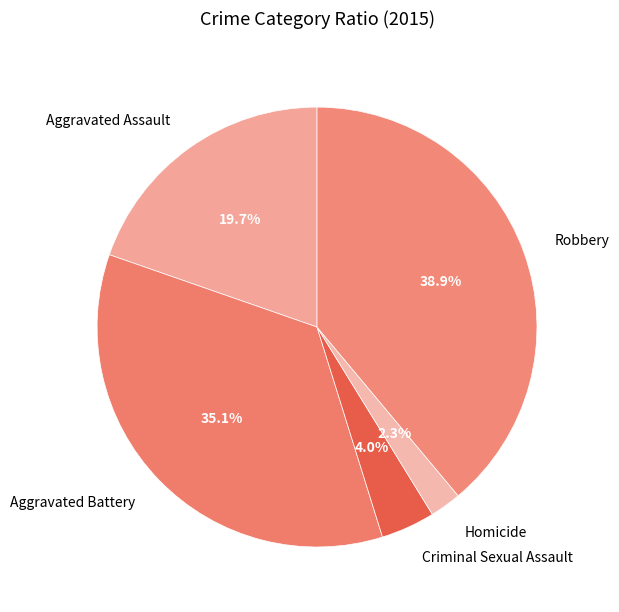

What portion of the pie excludes Aggravated Assault?

80.3%